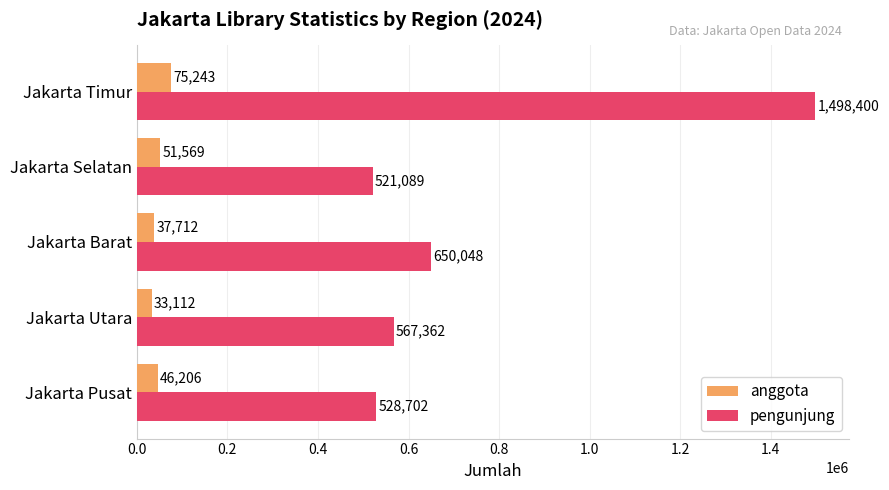

Rank the series by their average value, from highest to lowest.

pengunjung, anggota